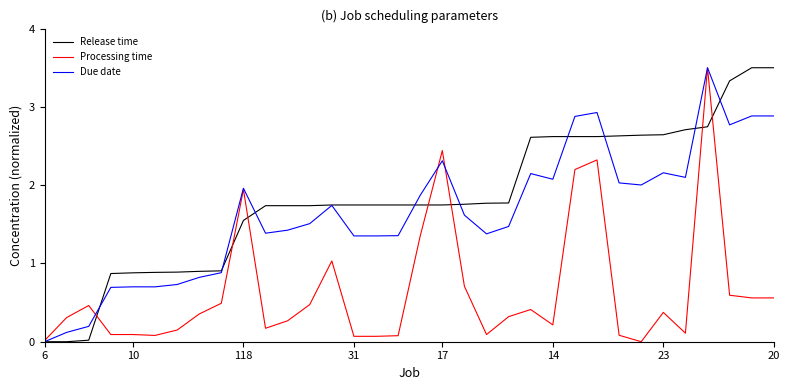

Which series has the largest total across all categories?

Release time